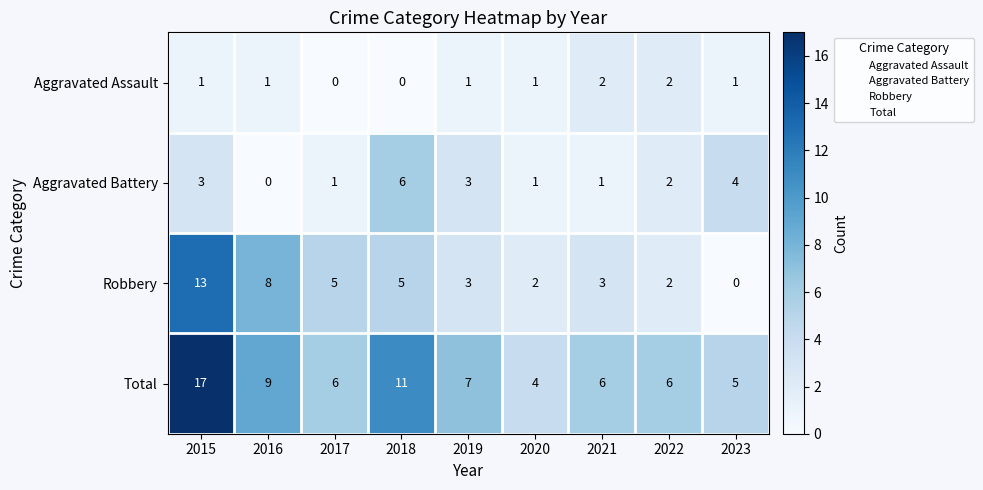

Is it true that Robbery equals 1 at 2019?

False